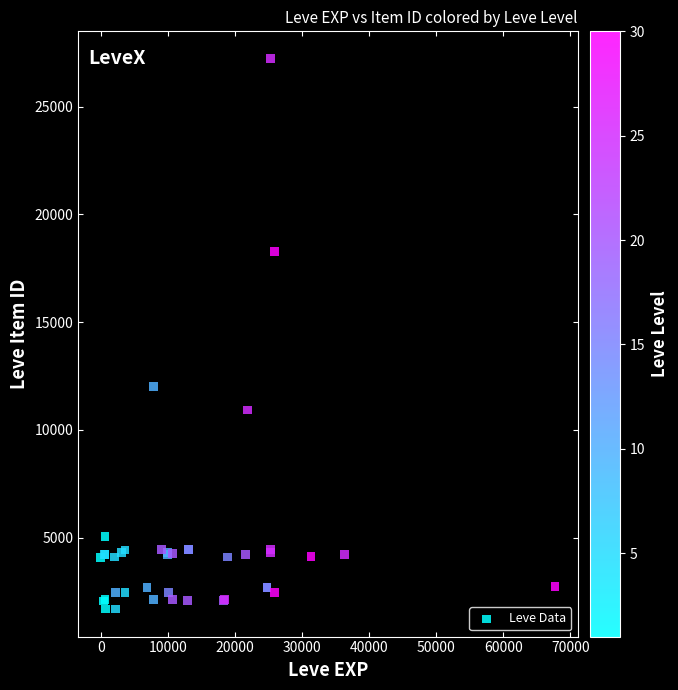

What Y value in the scatter plot is closest to 14448?

12018